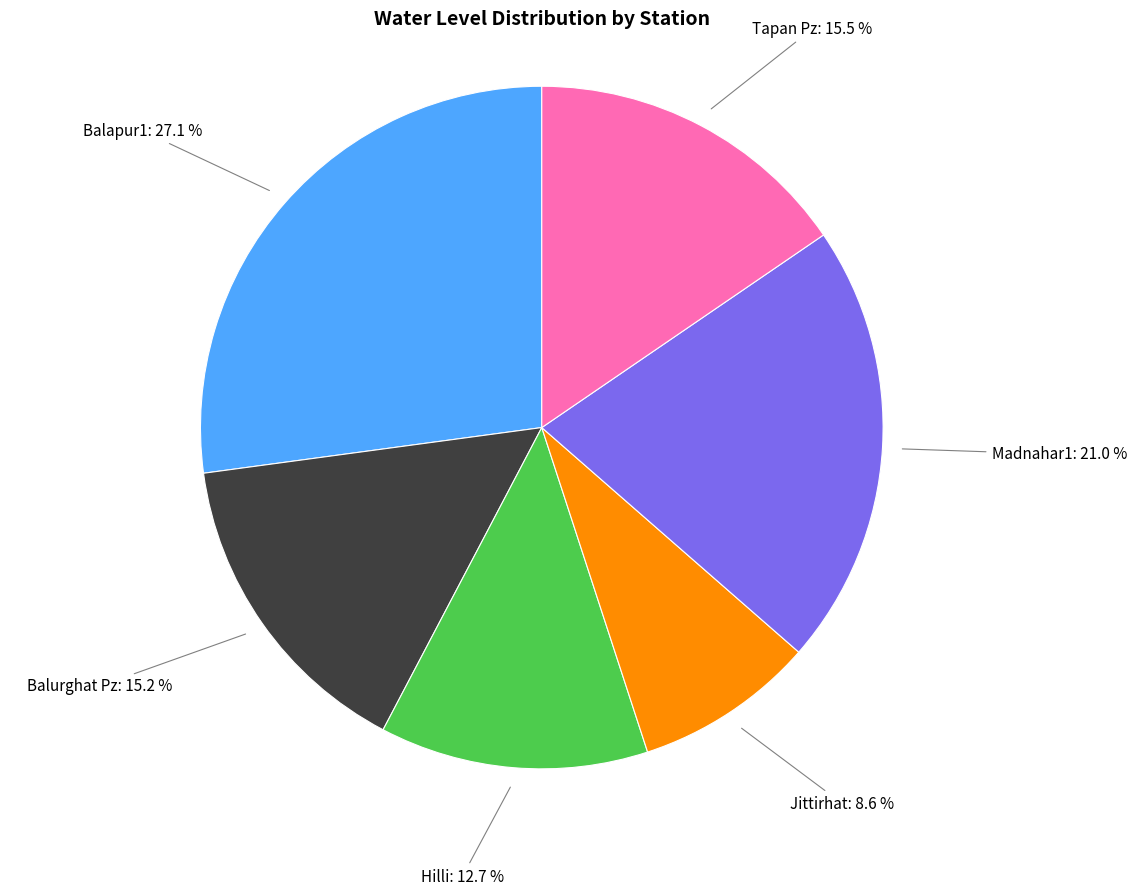

What is the largest slice in the pie chart?

Balapur1